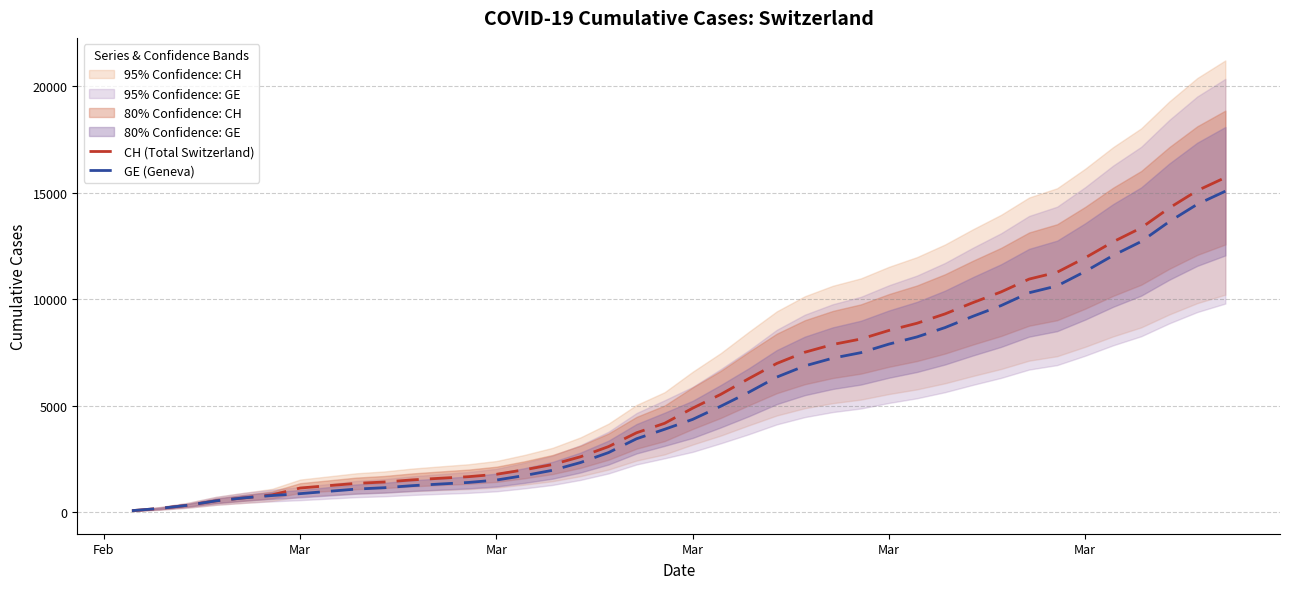

True or false: GE (Geneva) and CH (Total Switzerland) cross at least once.

False